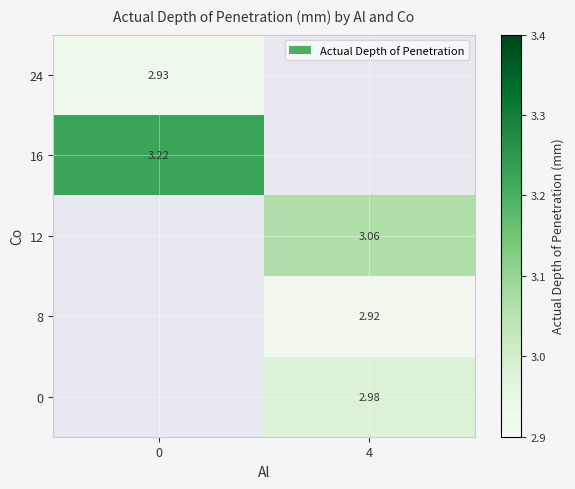

True or false: 0 has a value of 2.0 at 4.

False